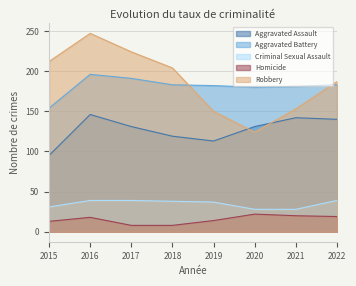

Rank the series by their maximum value, from lowest to highest.

Homicide, Criminal Sexual Assault, Aggravated Assault, Aggravated Battery, Robbery